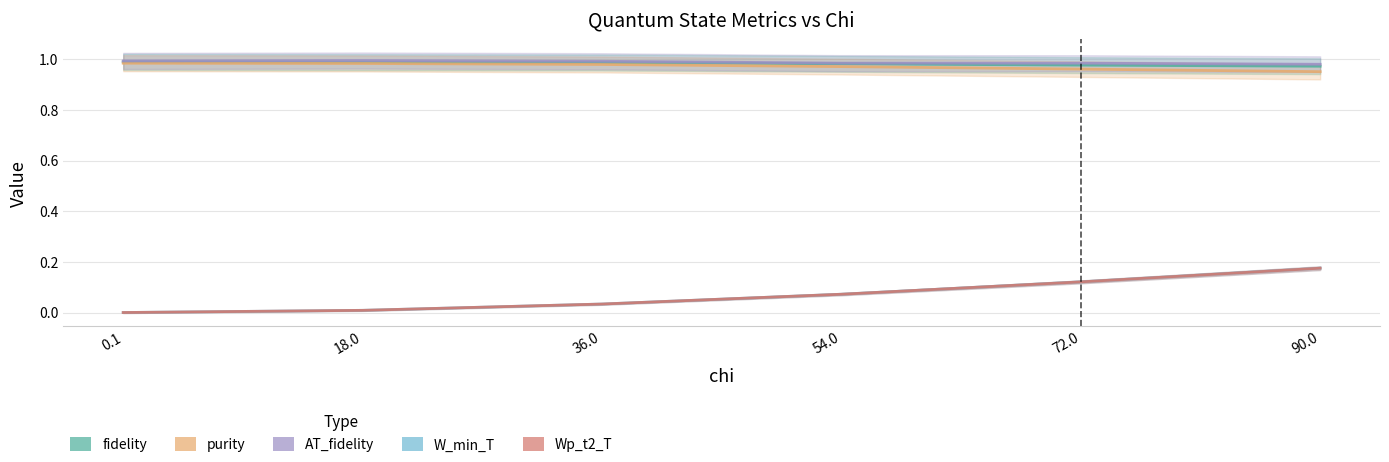

How many purity values are between 0 and 1?

6